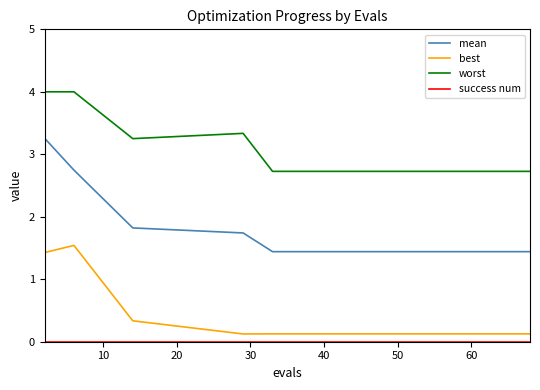

True or false: worst and mean intersect in this chart.

False